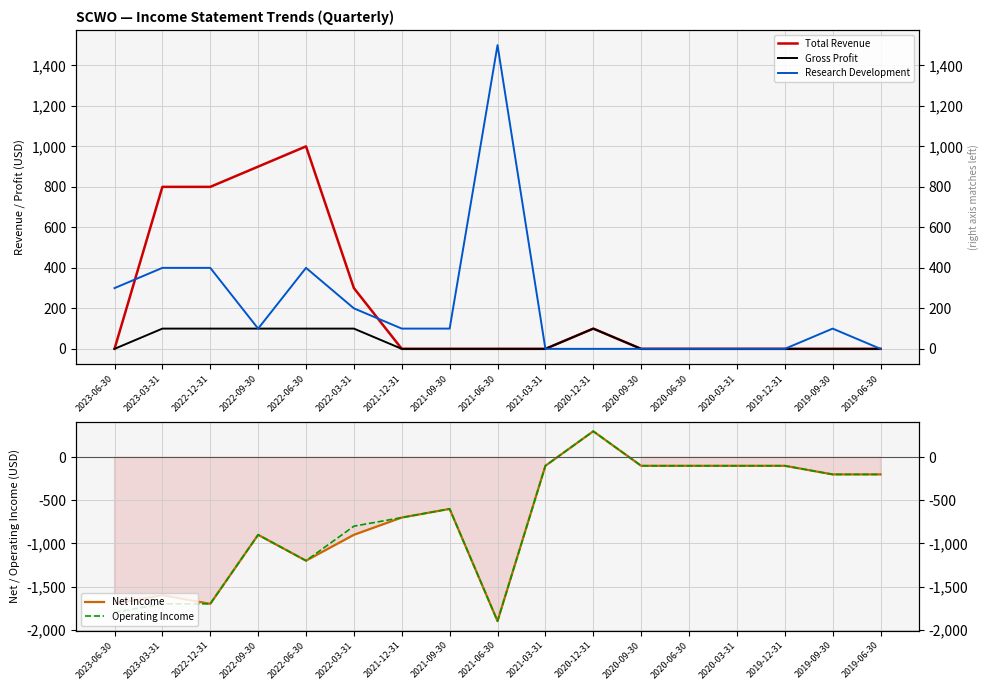

Does the chart display data point markers on the line(s)?

No